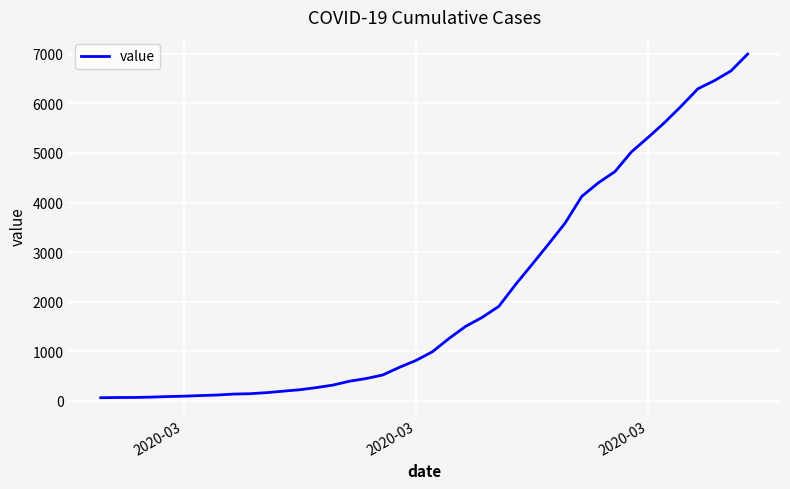

What is the sum of all values?

85642